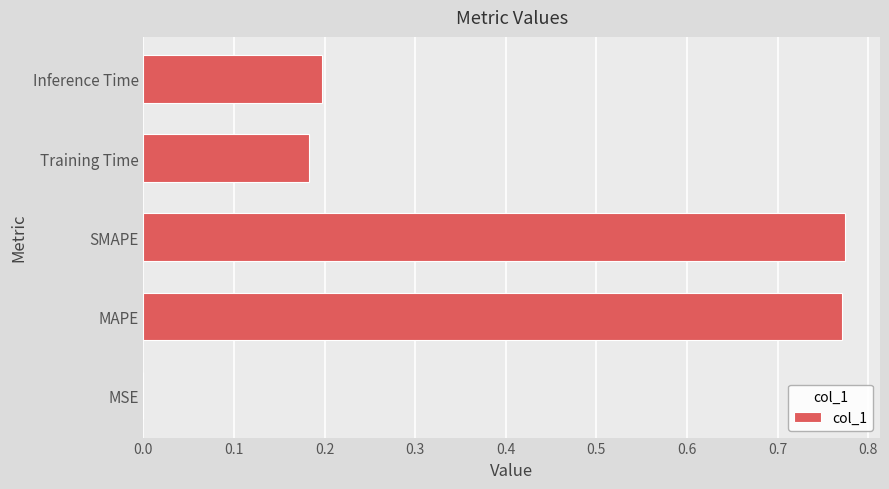

What is the sum of all values?

1.9